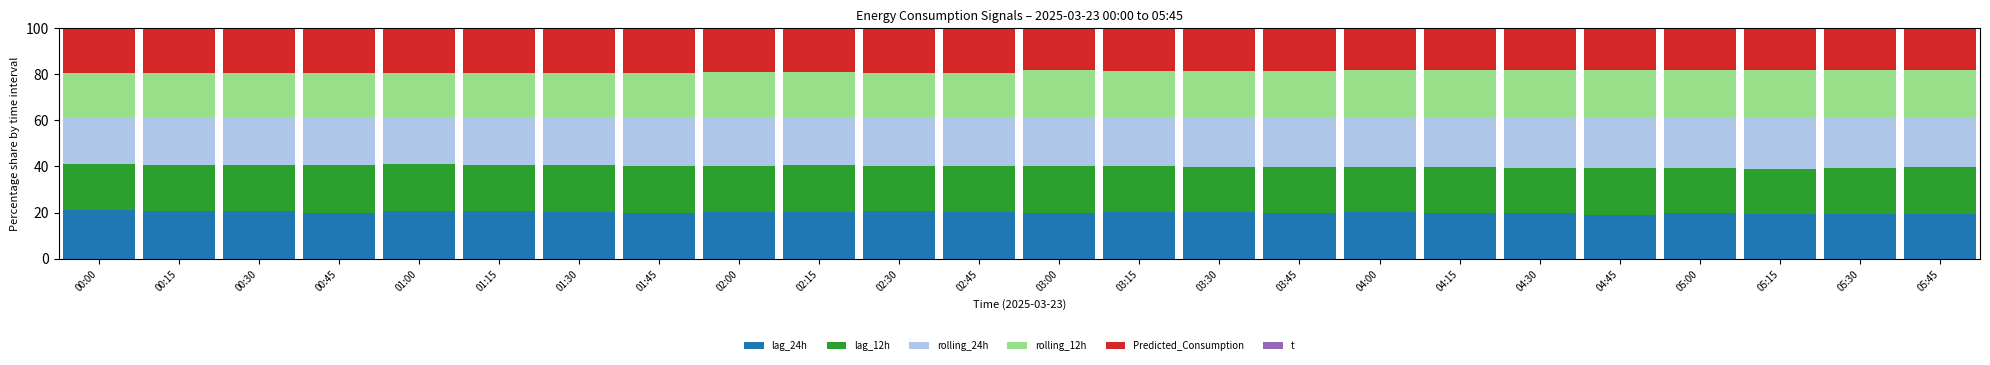

Which series has the largest total across all categories?

rolling_24h